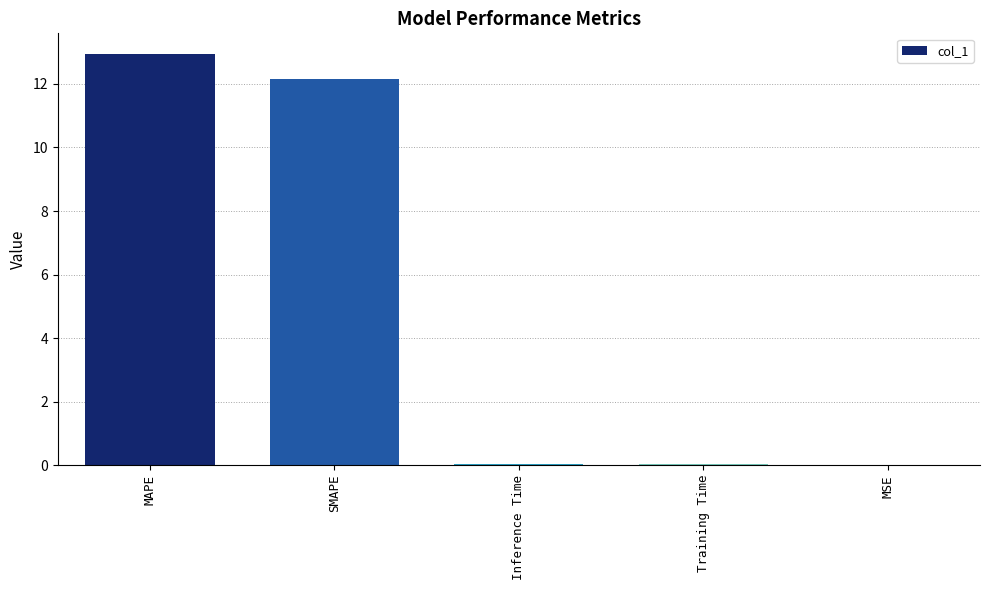

What value does the data have at MAPE?

12.9